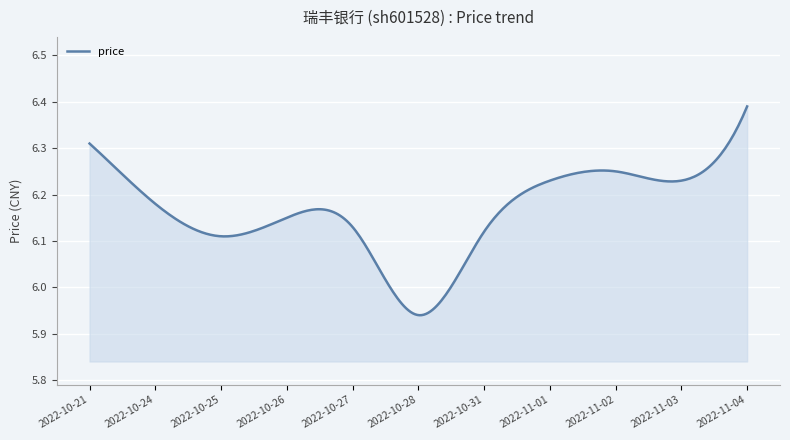

List the labels in order of value, largest first.

2022-11-04, 2022-10-21, 2022-11-02, 2022-11-01, 2022-11-03, 2022-10-24, 2022-10-26, 2022-10-27, 2022-10-31, 2022-10-25, 2022-10-28